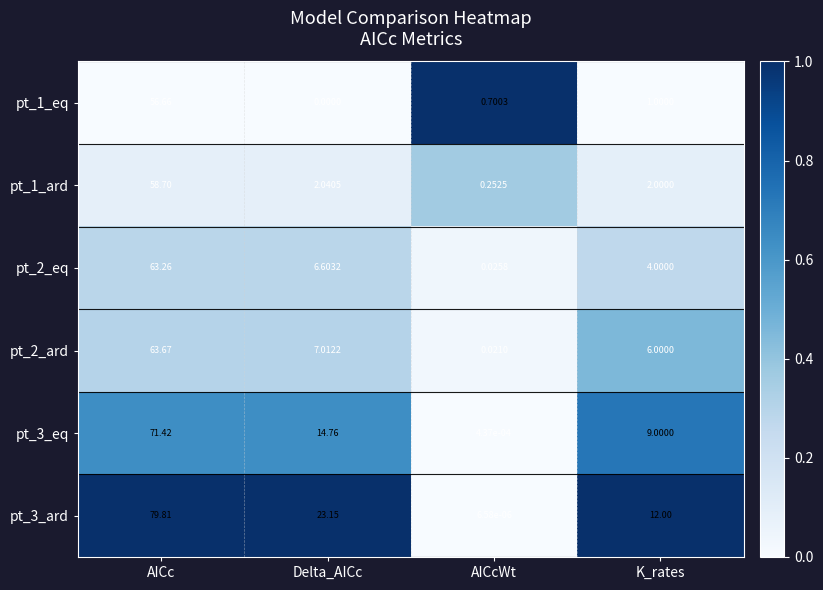

Which series changed the most between AICc and K_rates?

pt_3_ard